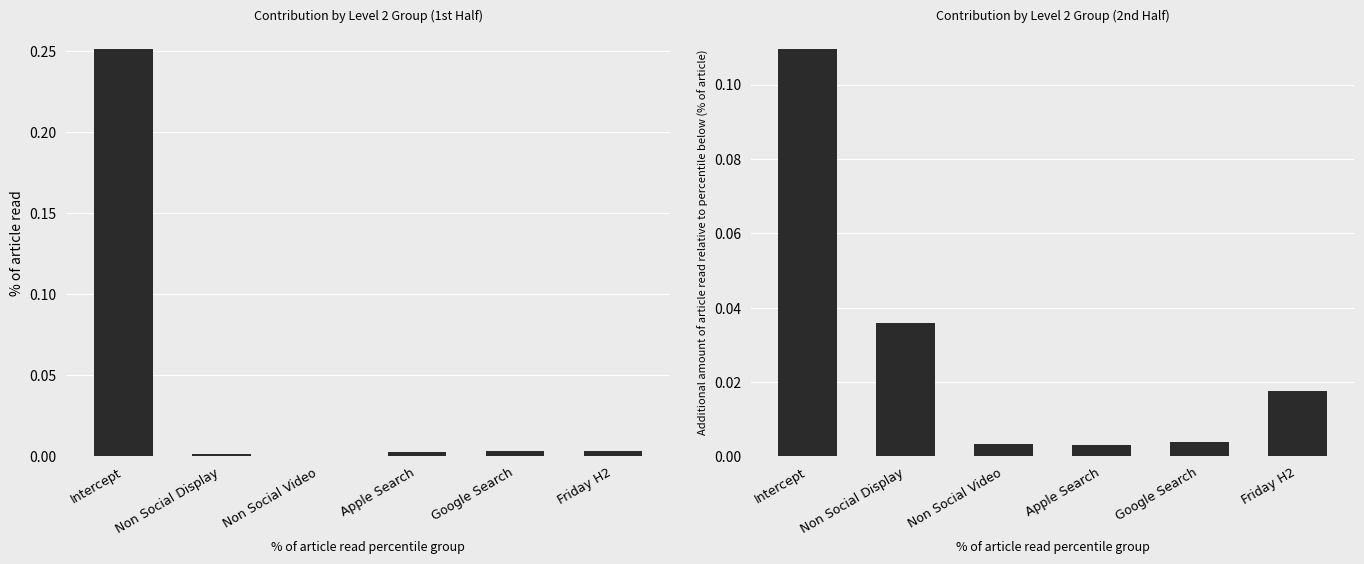

How many bars are there in each group?

2